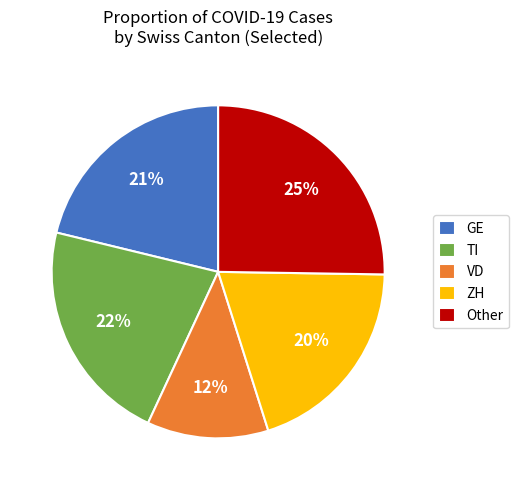

True or false: GE accounts for 21% of the total.

True